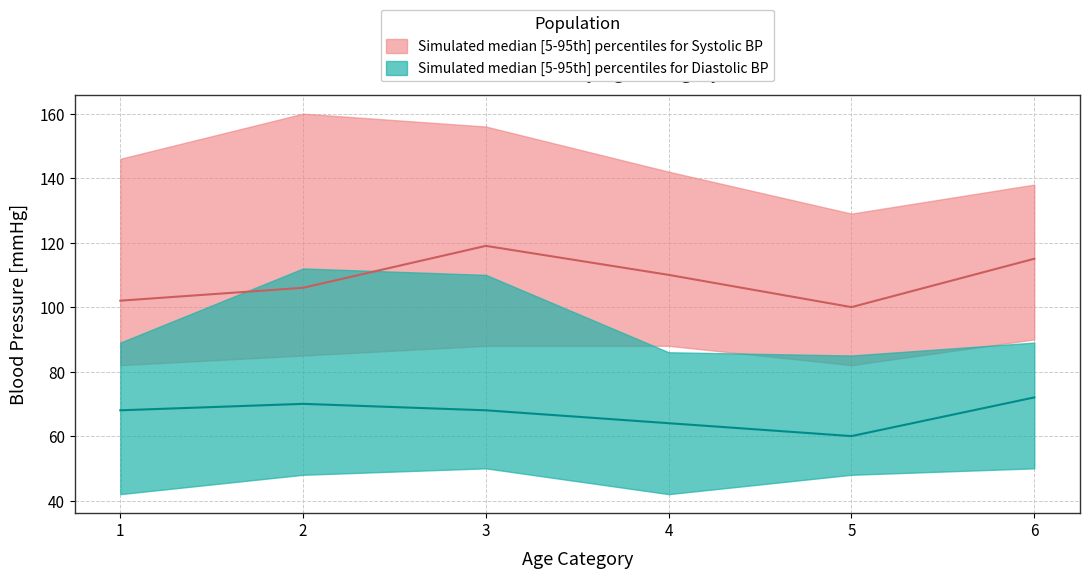

What is the average value of the sys_p5 series?

86